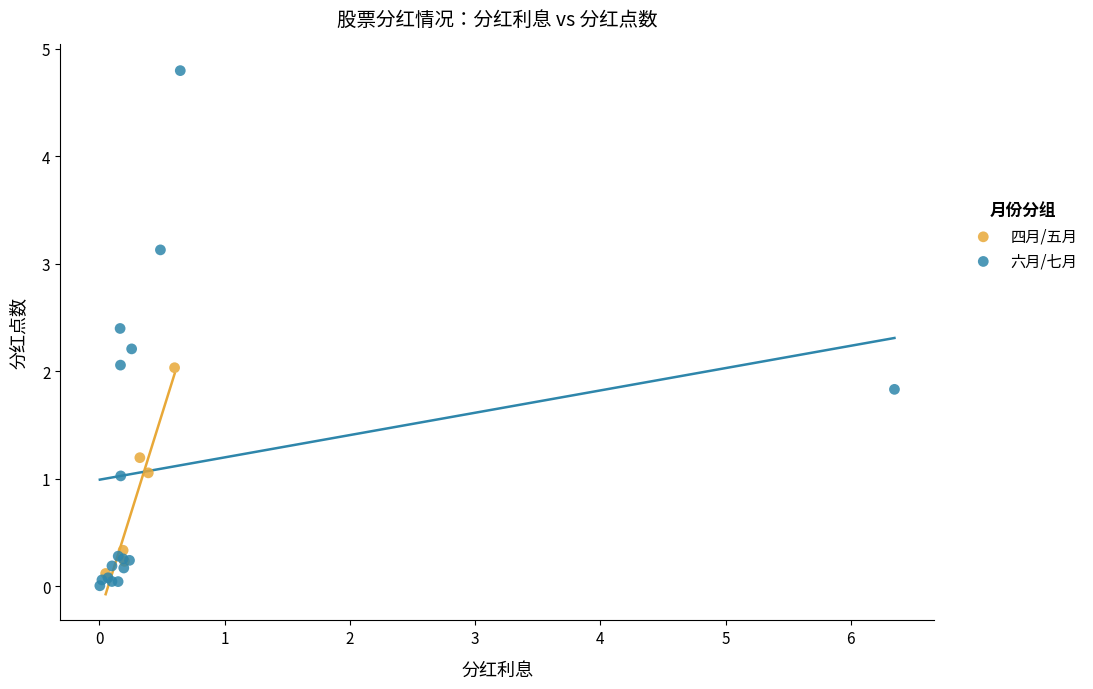

Which series has the largest Y range (max minus min)?

六月/七月